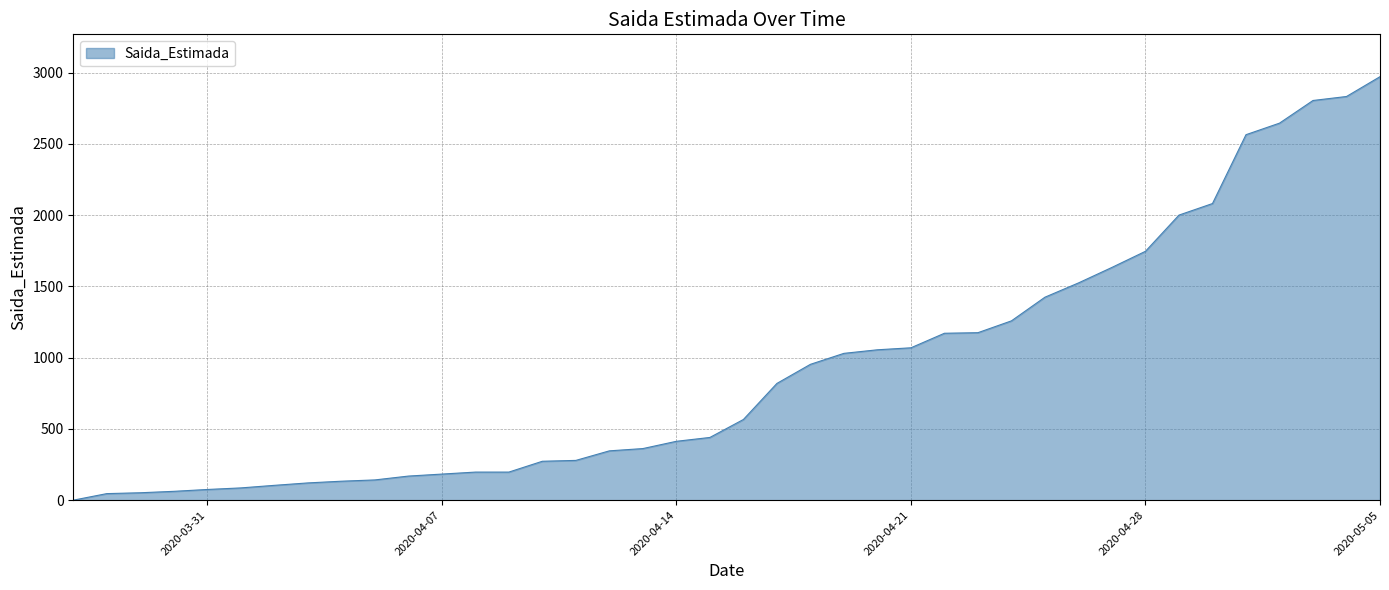

What is the difference between the maximum and minimum values?

2971